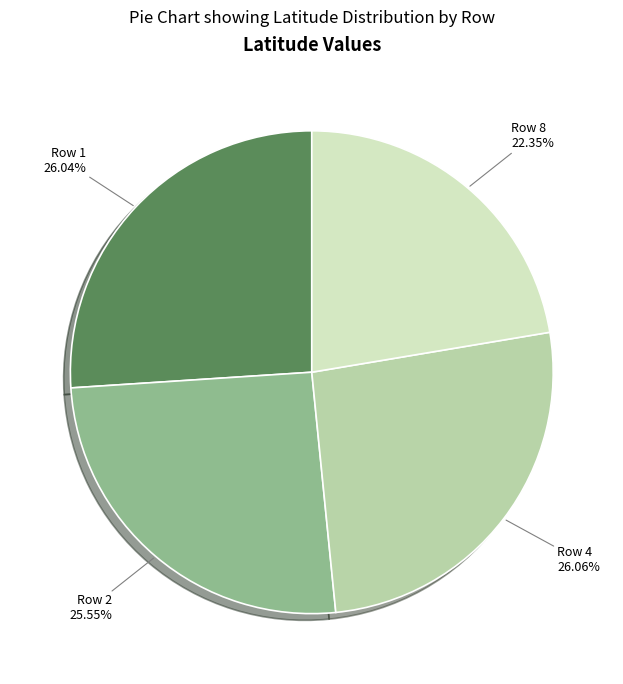

To the nearest percent, what portion does Row 8 represent?

22%